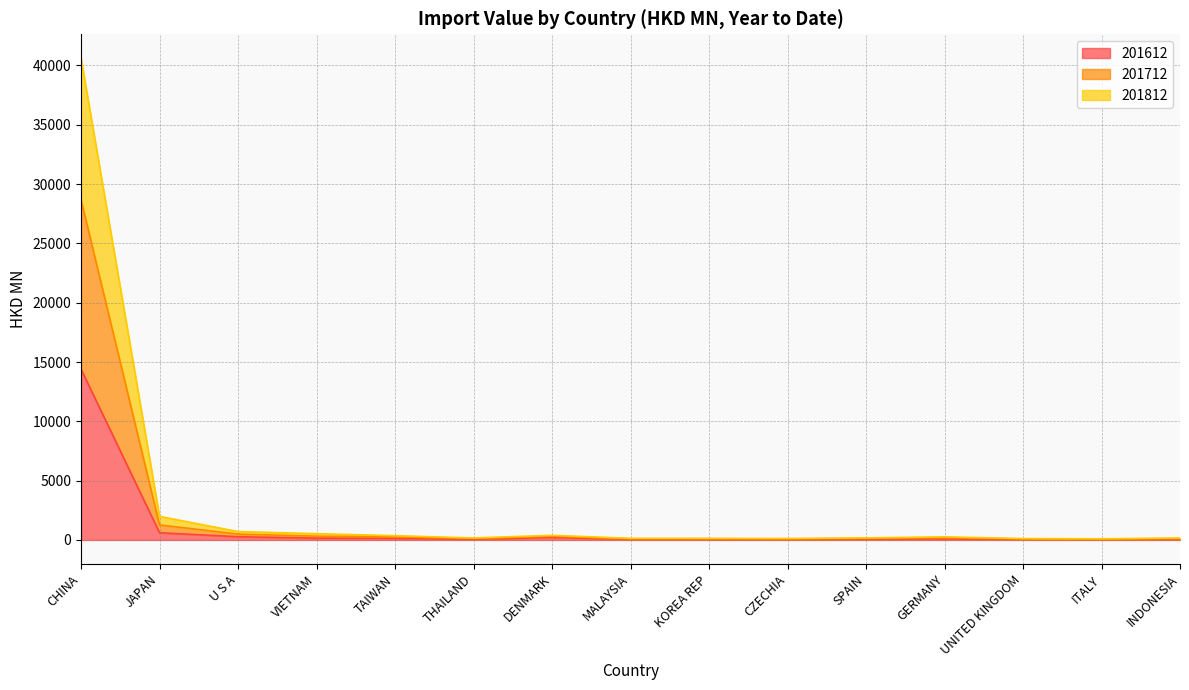

At which category is the sum across all series the highest?

CHINA